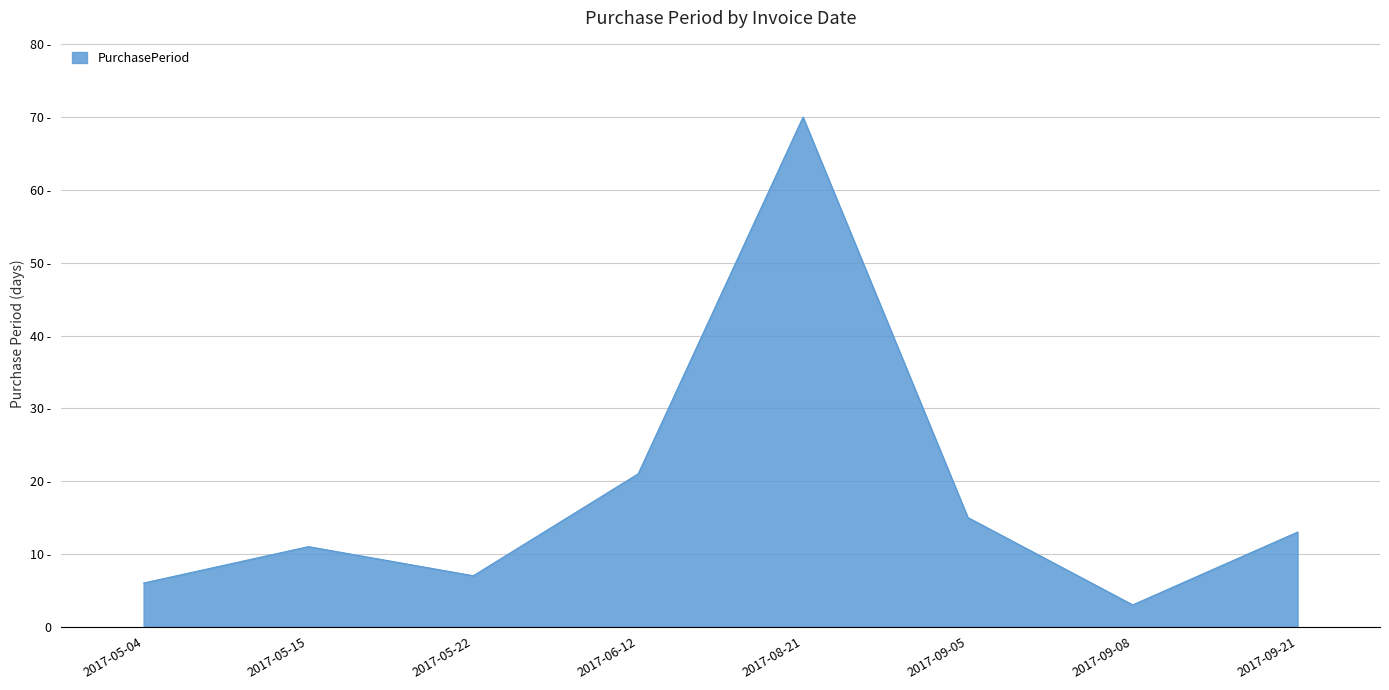

List the labels in order of value, smallest first.

2017-09-08, 2017-05-04, 2017-05-22, 2017-05-15, 2017-09-21, 2017-09-05, 2017-06-12, 2017-08-21